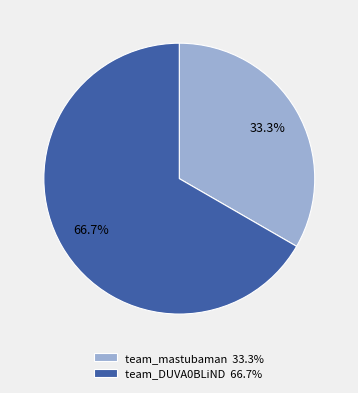

How much of the chart is everything except team_DUVA0BLiND?

33.3%